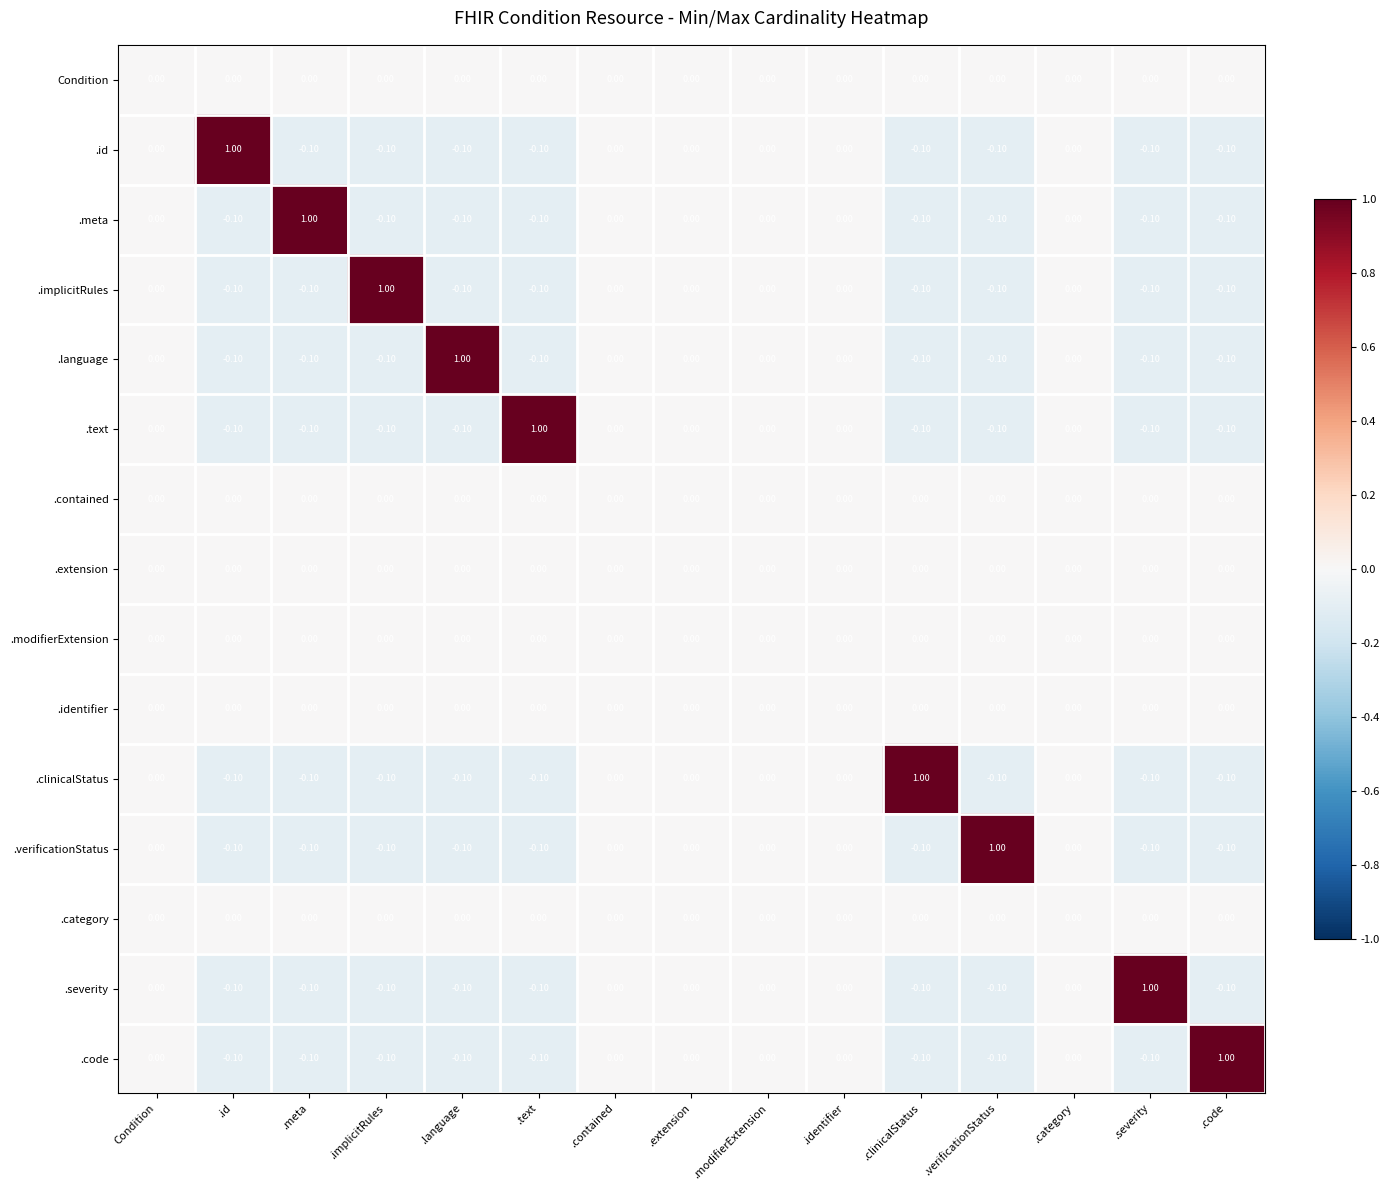

Which category has the highest value in the .code series?

.code